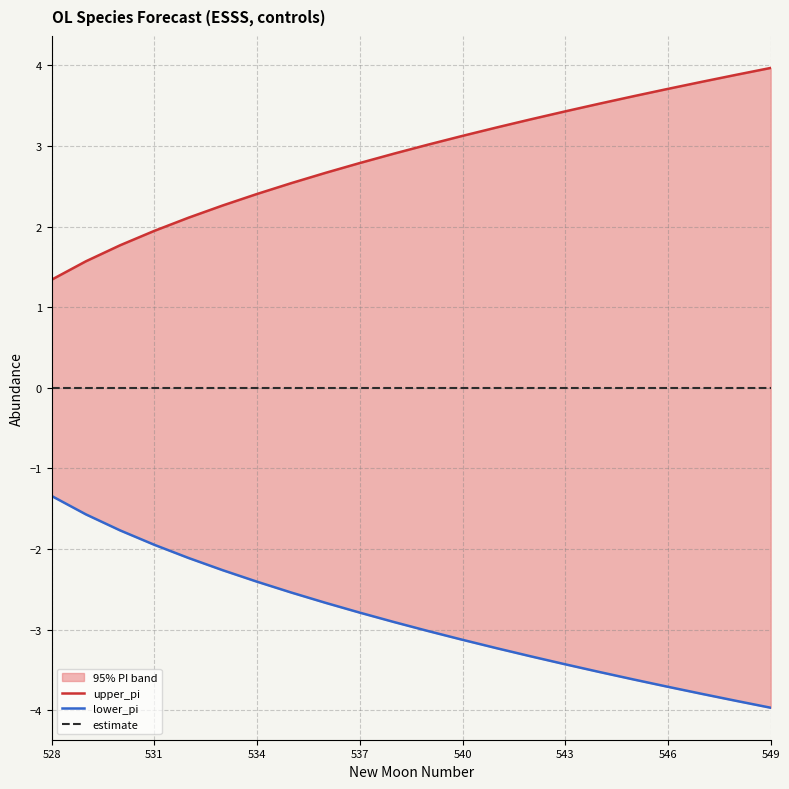

How many lines are shown in the chart?

3